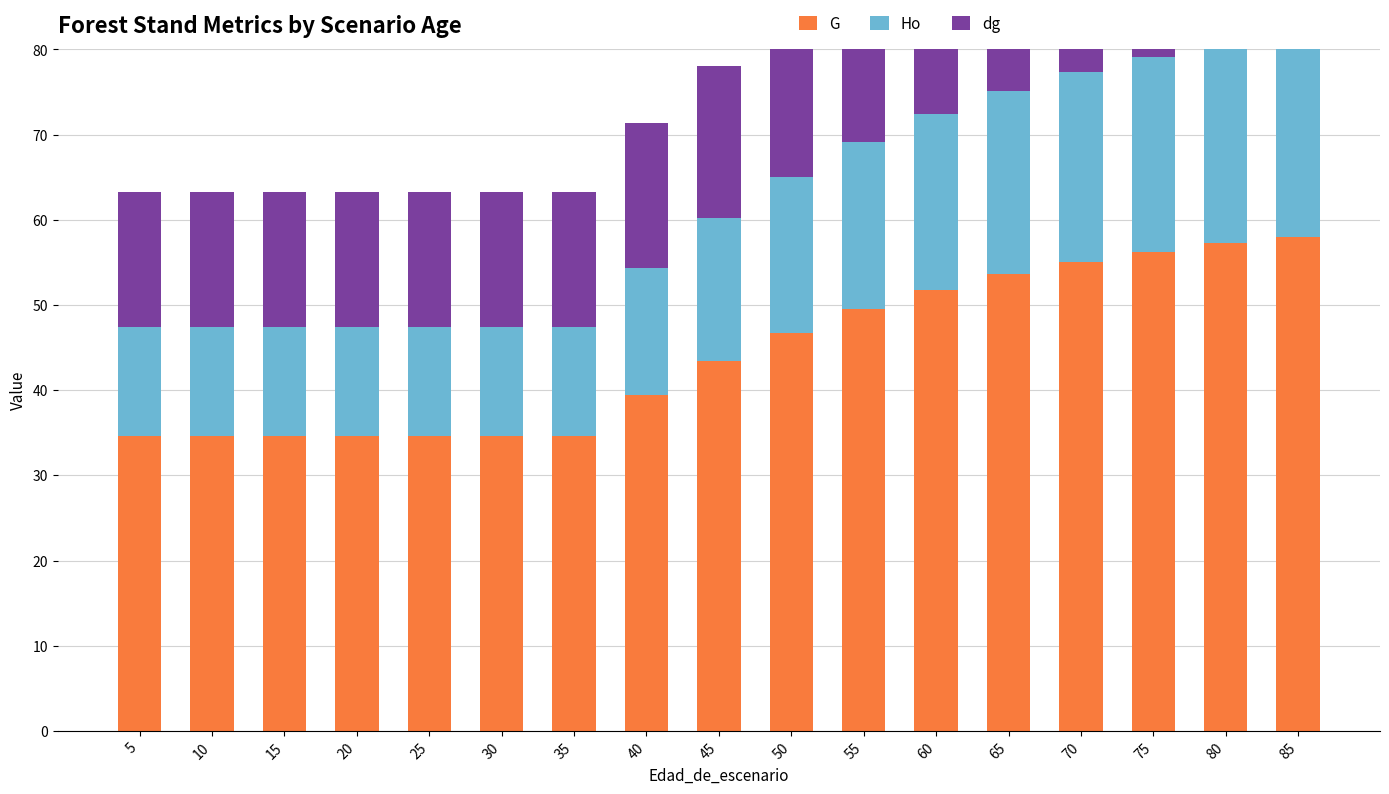

What is the difference between the highest and lowest values at 70?

34.9